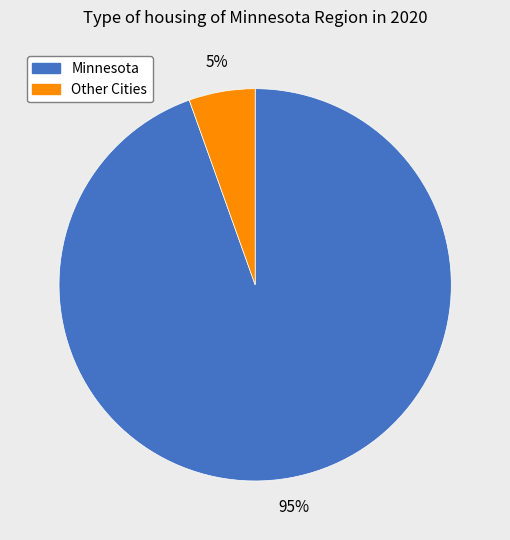

Does any single category account for the majority?

Yes